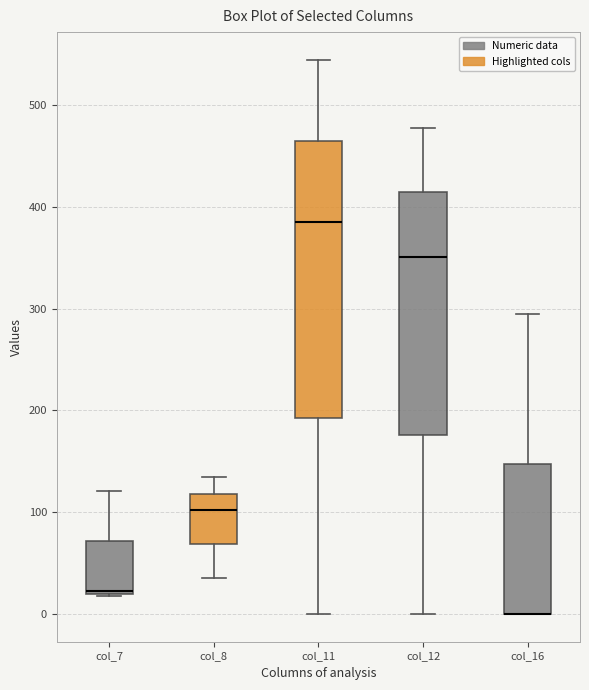

Reading left to right, transcribe this box plot: for each box, give where its median line is, the range the box spans, and where its two whiskers end, as read against the y-axis. The values are not printed on the chart, so give them approximately, as read against the axis.

col_7: median 20 (drawn on the box's lower edge), box 20 to 70, whiskers 20 to 120
col_8: median 100, box 70 to 120, whiskers 40 to 130
col_11: median 380, box 190 to 460, whiskers 0 to 540
col_12: median 350, box 180 to 410, whiskers 0 to 480
col_16: median 0 (drawn on the box's lower edge), box 0 to 150, whiskers 0 to 290